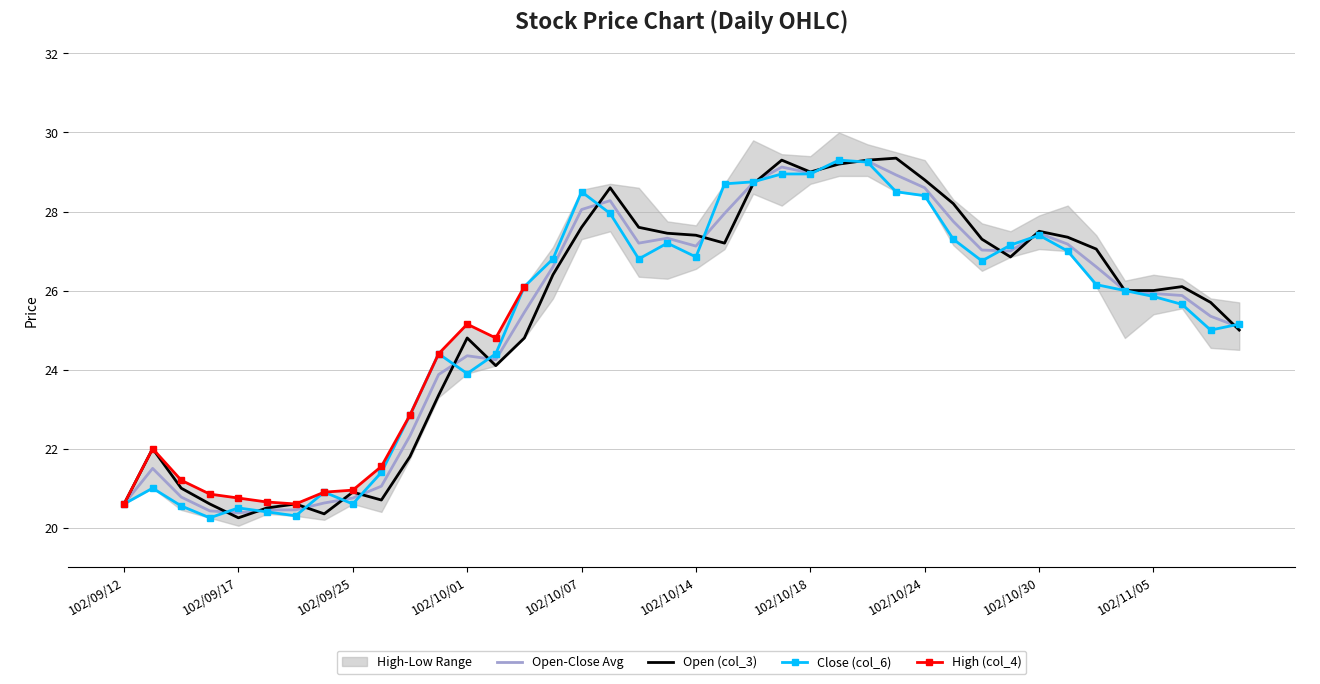

What is the sum of all Close (col_6) values?

1012.5